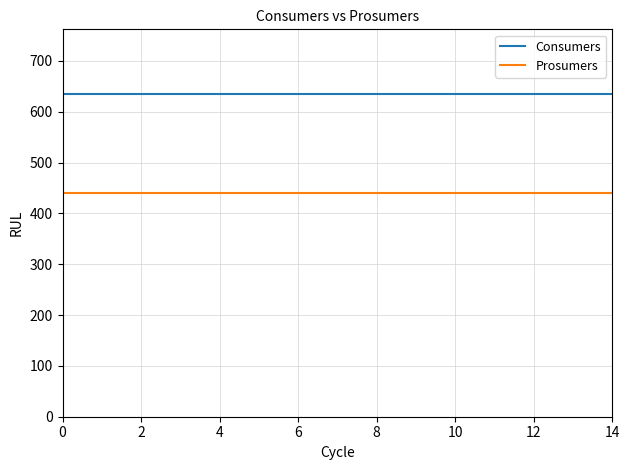

How many series are shown in this chart?

2